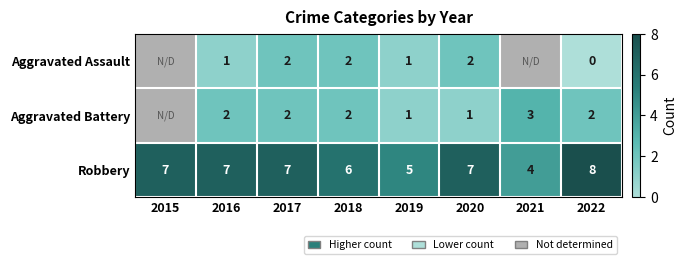

True or false: Robbery has a value of 4 at 2015.

False